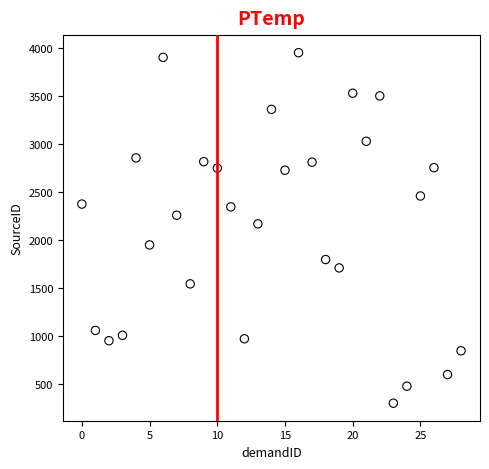

What is the range of Y values (max minus min)?

3646